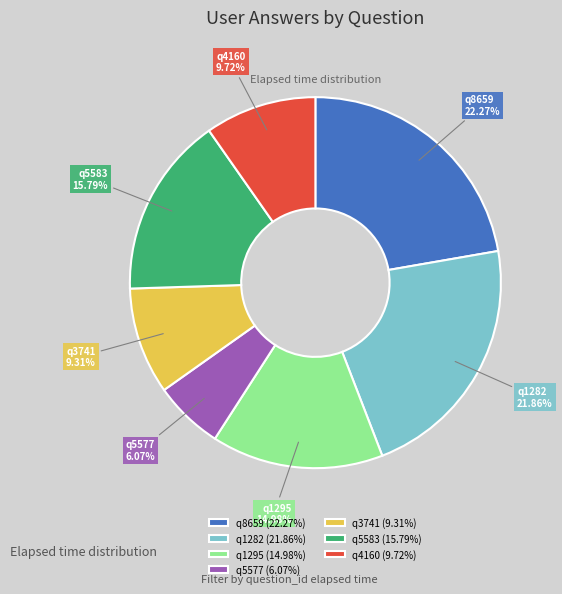

How many segments does this pie chart have?

7